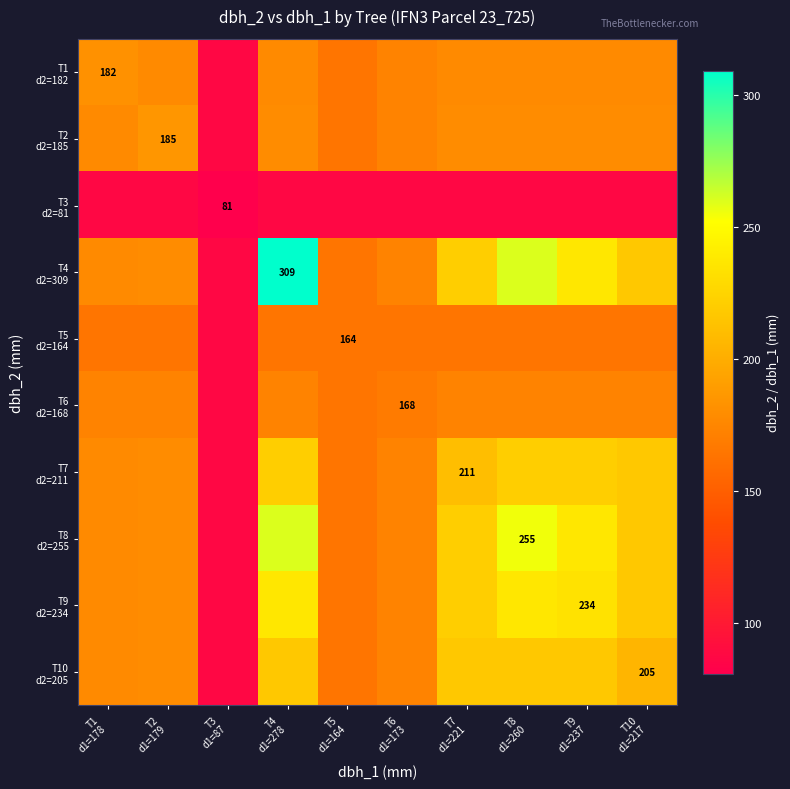

Rank the series by their maximum value, from lowest to highest.

T3 d2=81, T5 d2=164, T6 d2=168, T1 d2=182, T2 d2=185, T10 d2=205, T7 d2=211, T9 d2=234, T8 d2=255, T4 d2=309